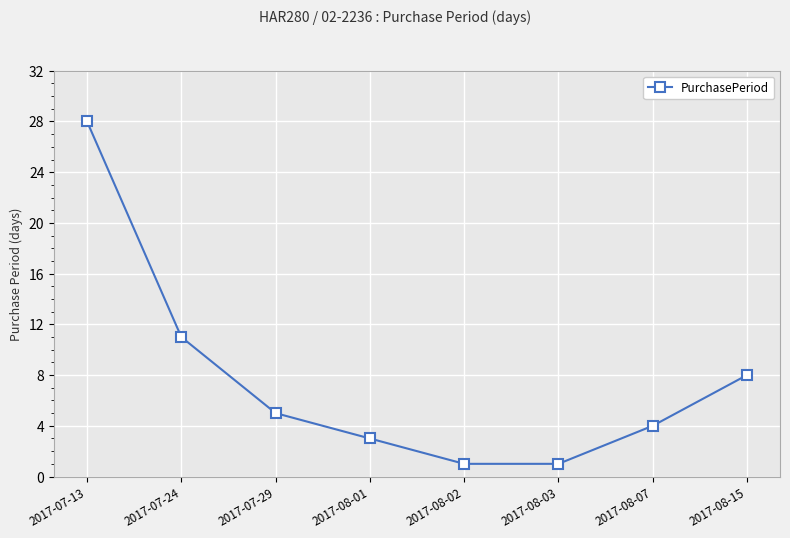

At which category does the chart reach its peak across all series?

2017-07-13